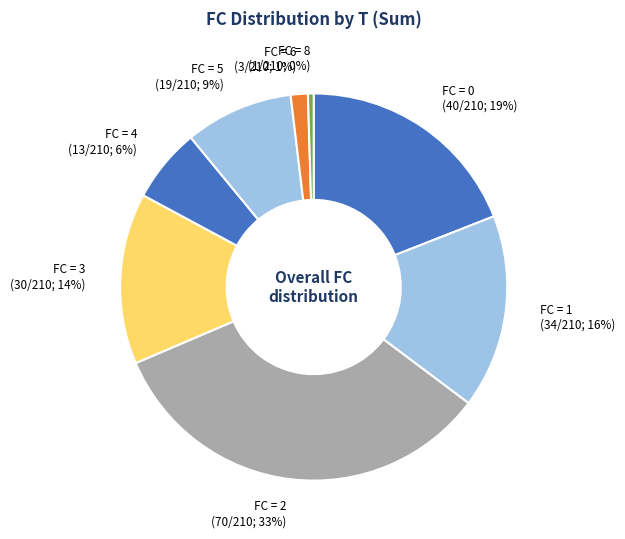

How many segments does this pie chart have?

8